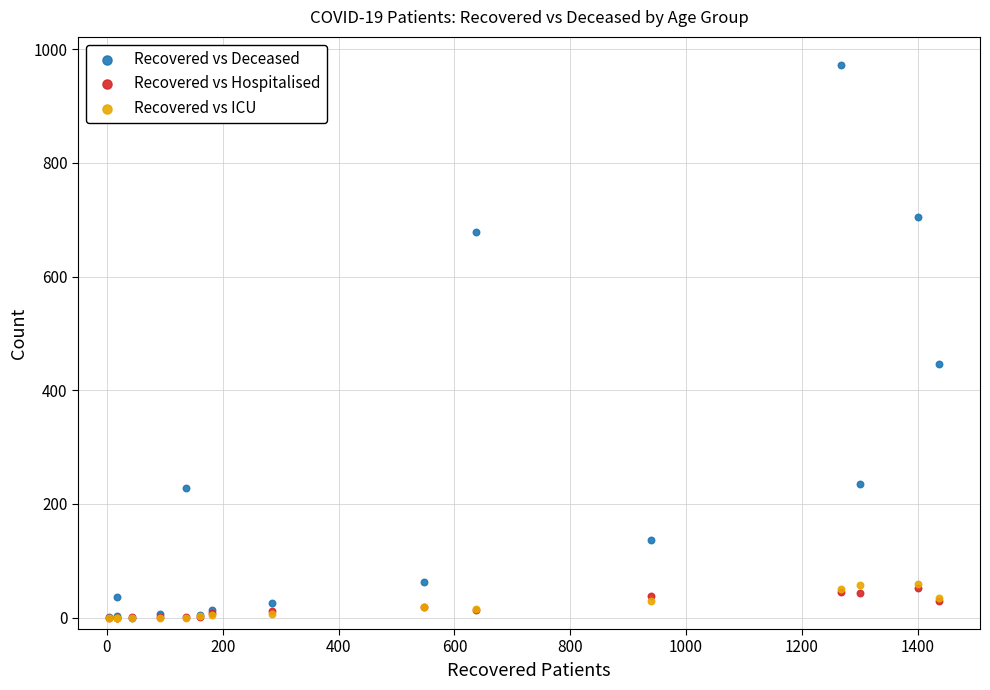

In the Recovered vs Deceased series, what Y value is closest to 486?

447